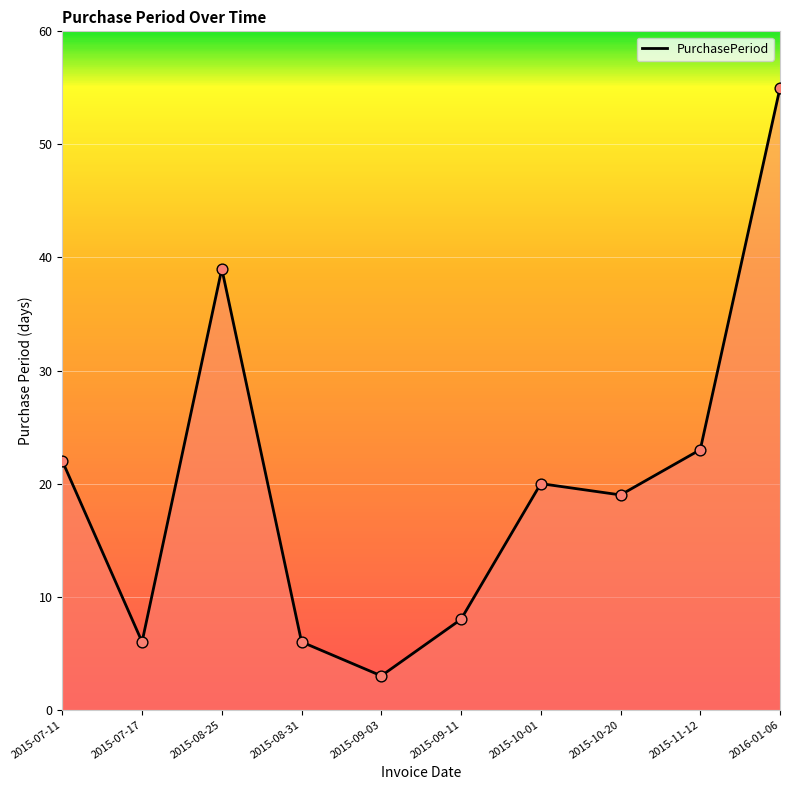

Between 2015-07-17 and 2015-09-03, which is larger?

2015-07-17